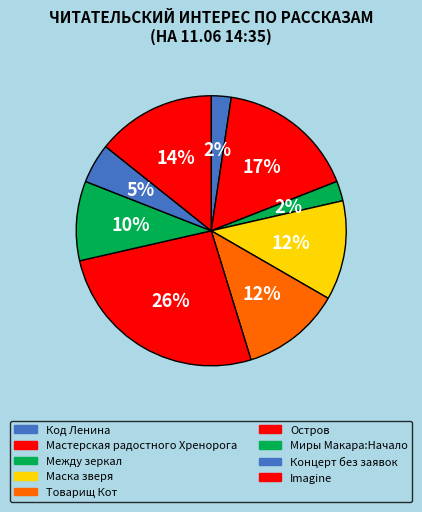

How many slices are in this pie chart?

9